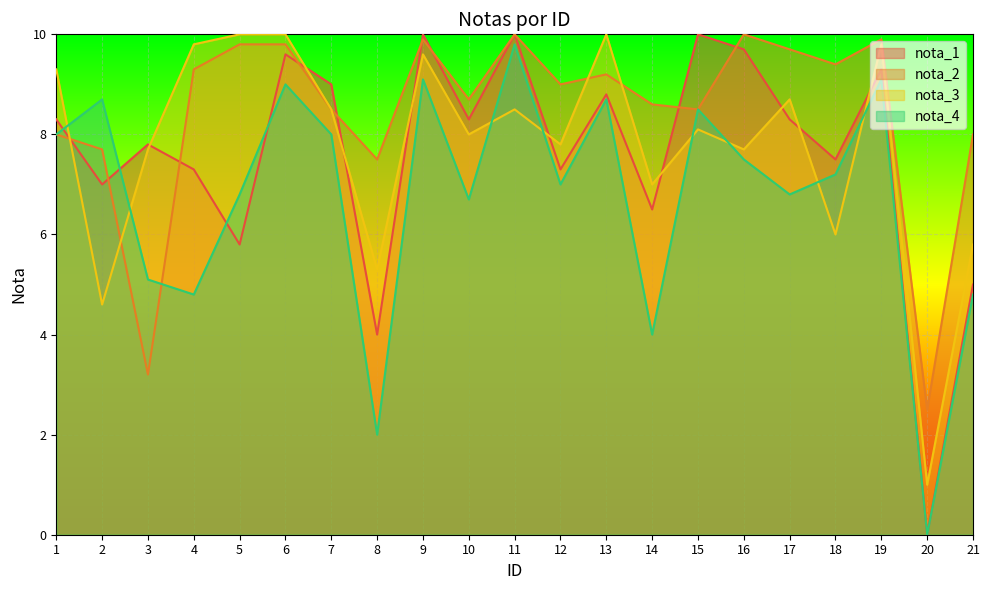

What are all the series names shown in the legend?

nota_1, nota_2, nota_3, nota_4